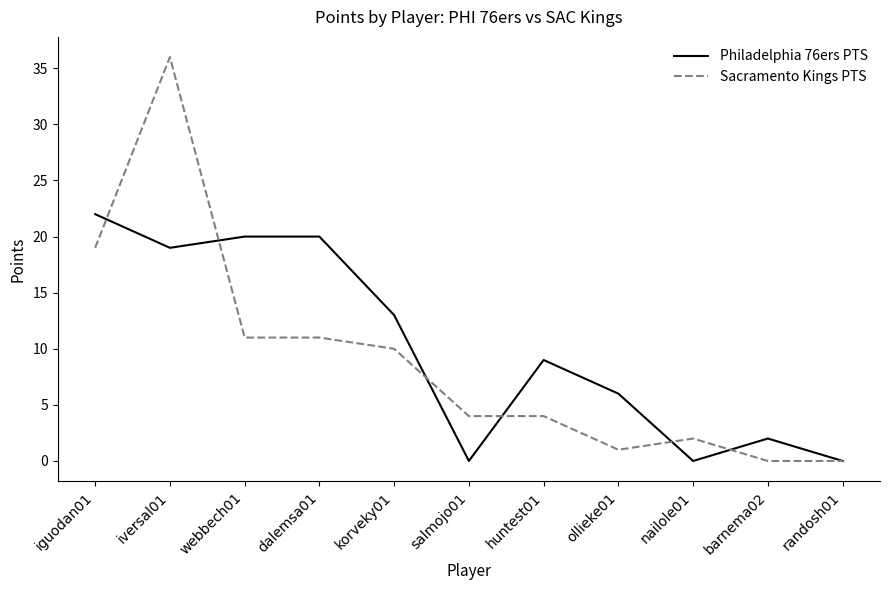

At which label is Sacramento Kings PTS closest to 18?

iguodan01